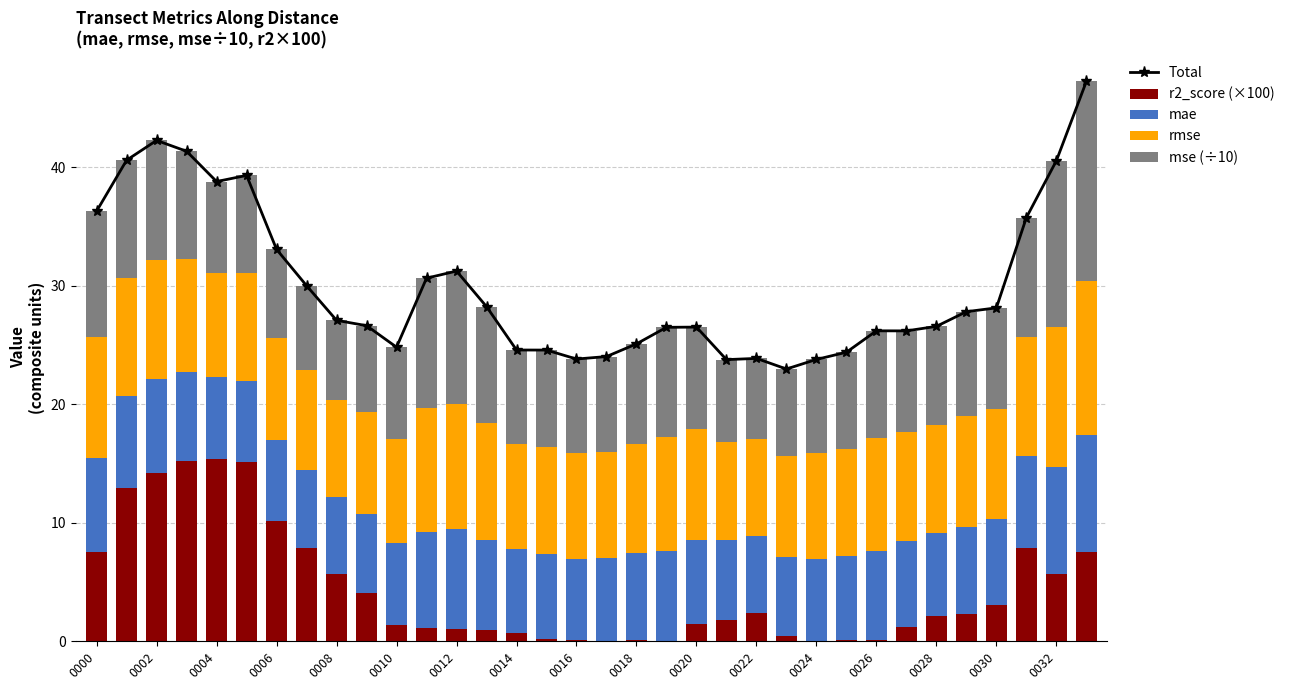

How many data points does each series have?

34